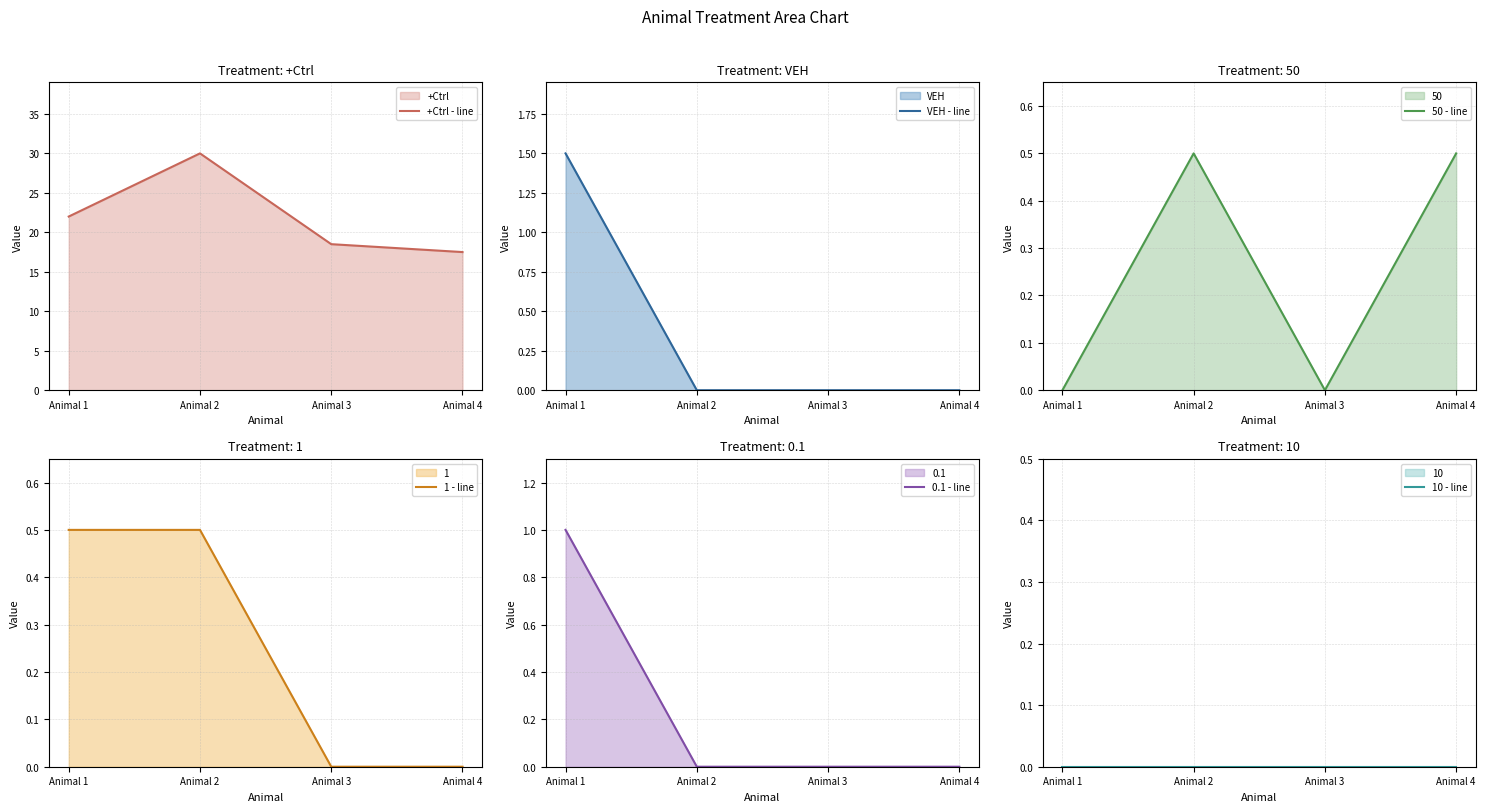

At how many categories does at least one series exceed 18?

3